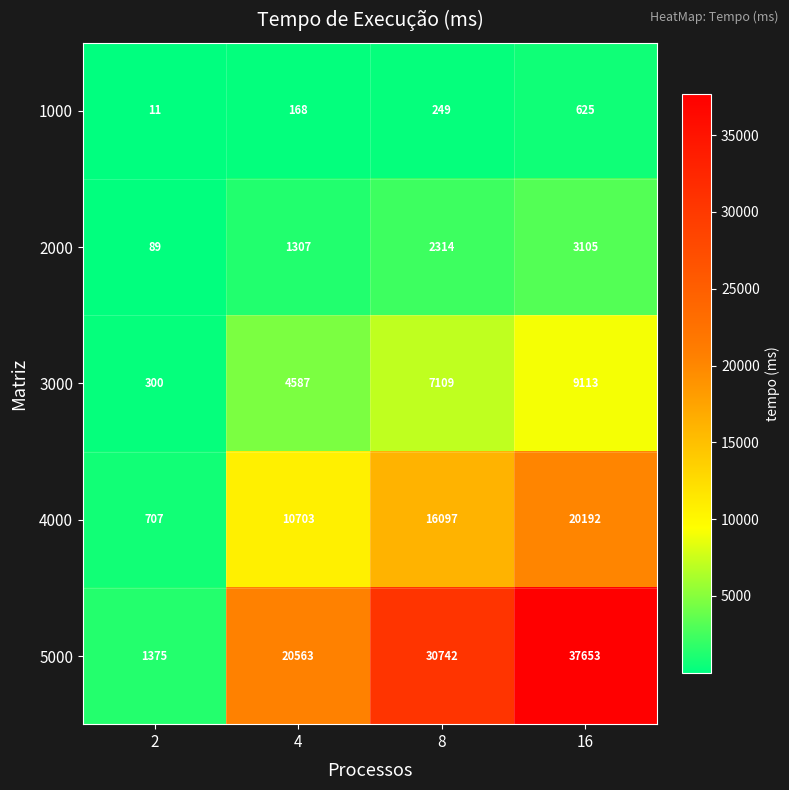

Count the number of categories in the chart.

4